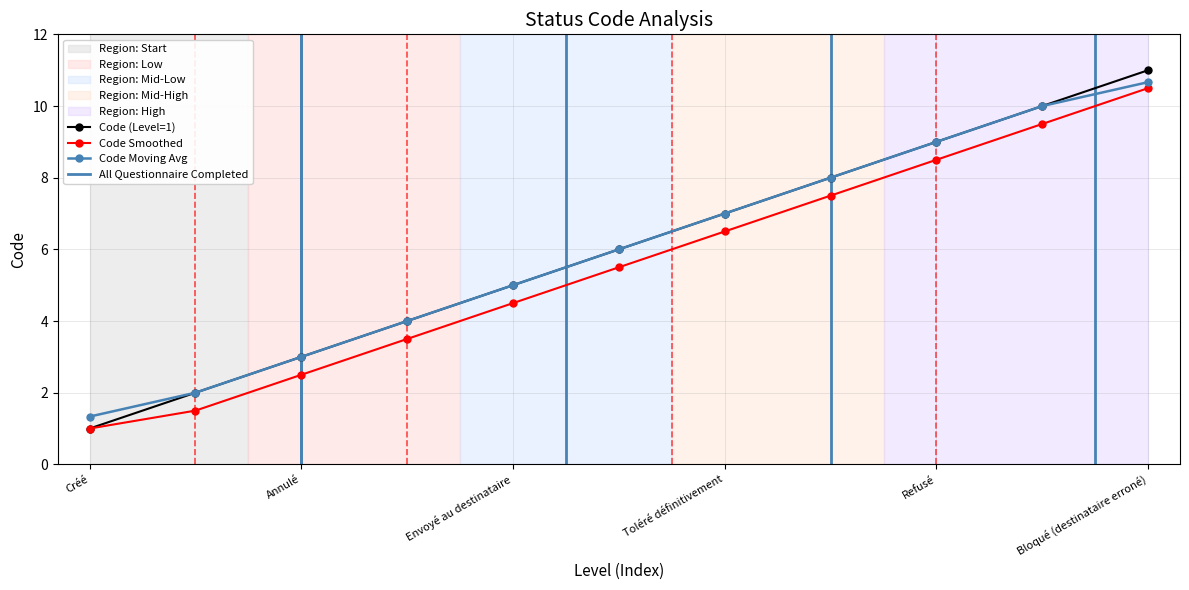

What is the sum of the values at Annulé and Toléré temporairement?

9